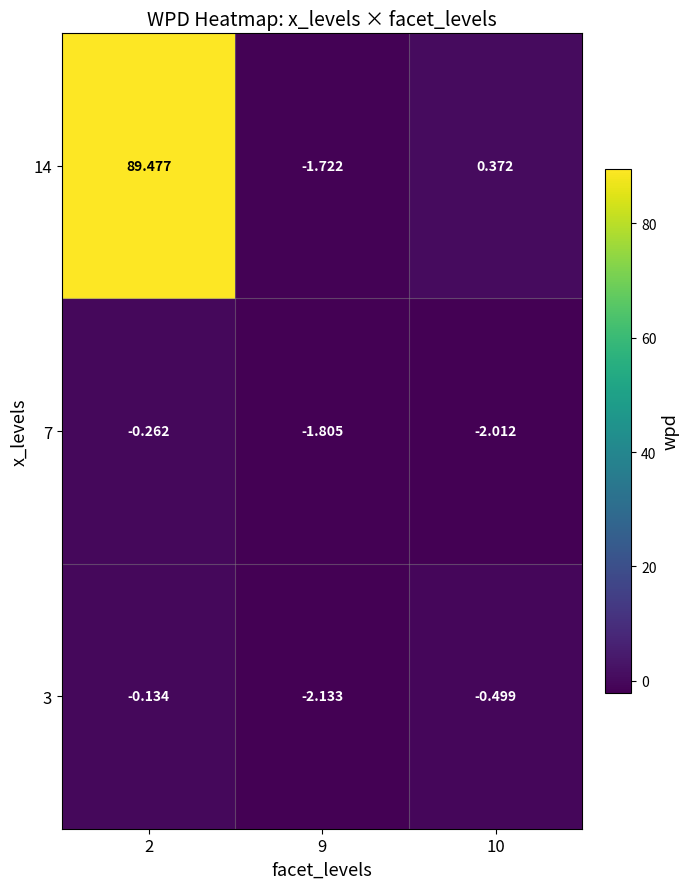

What is the difference between the highest and lowest values at 10?

2.4